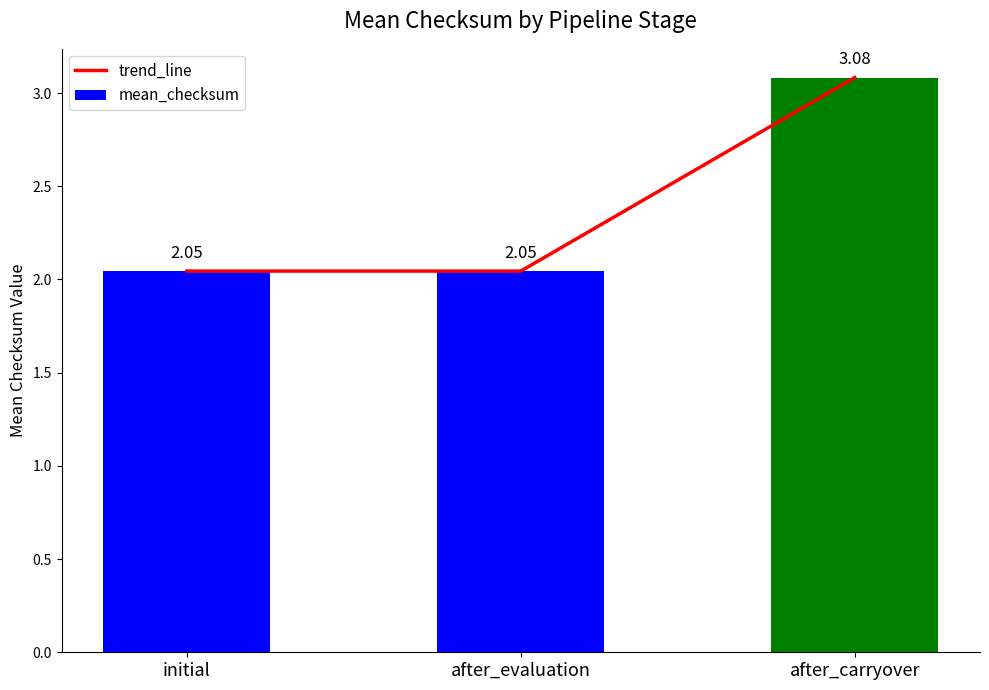

True or false: mean_checksum has a value of 2.0 at after_evaluation.

True